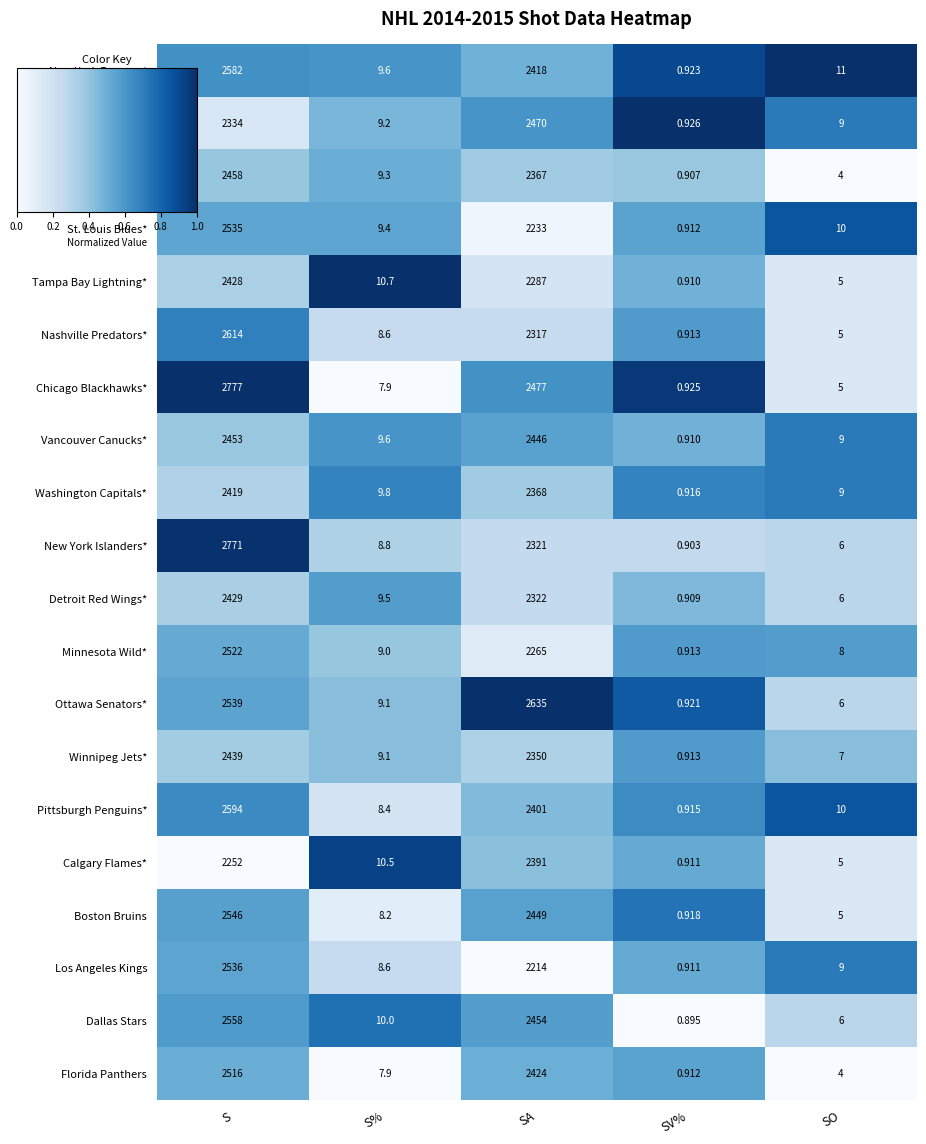

At which category is the sum across all series the highest?

S